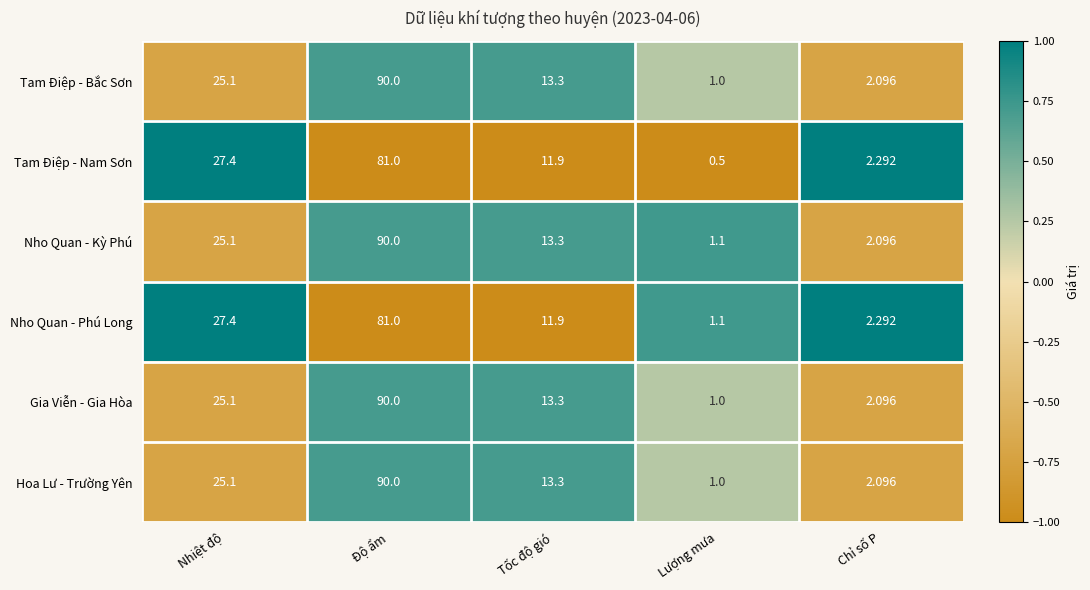

List the labels in order of Gia Viễn - Gia Hòa value, largest first.

Độ ẩm, Nhiệt độ, Tốc độ gió, Chỉ số P, Lượng mưa